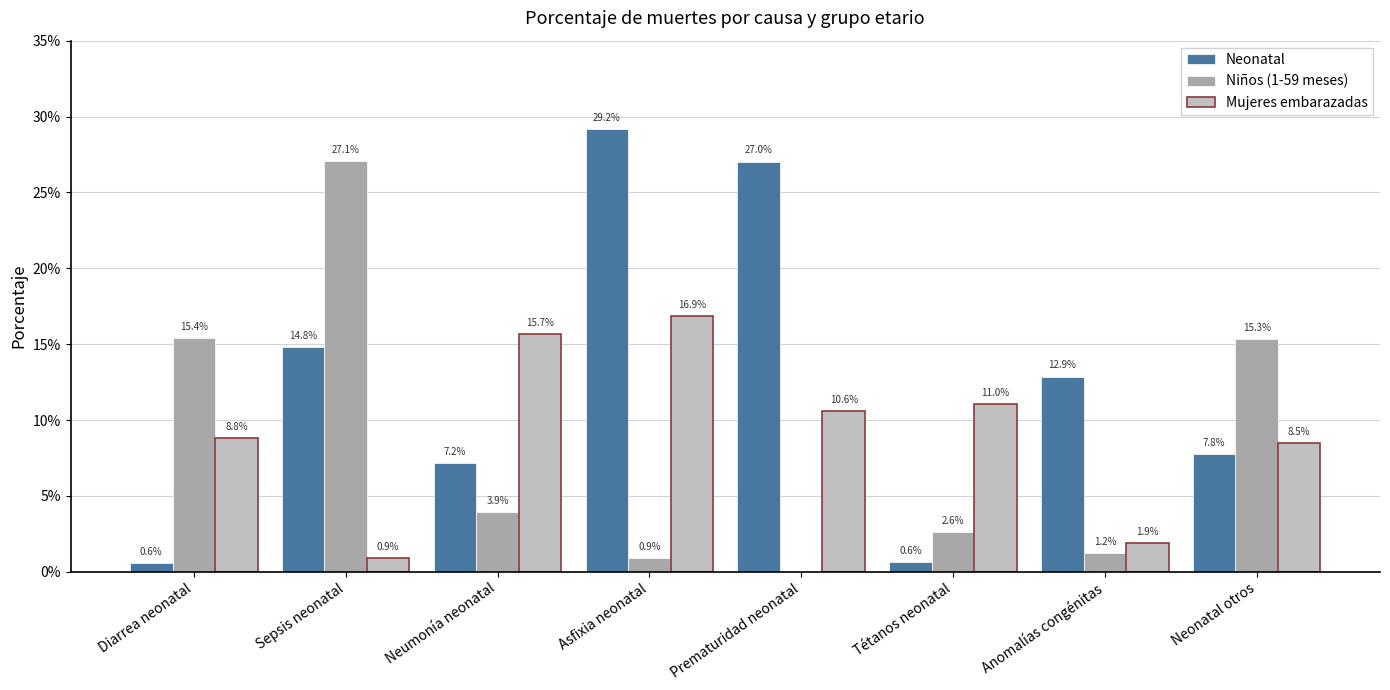

What are all the series names shown in the legend?

Neonatal, Niños (1-59 meses), Mujeres embarazadas